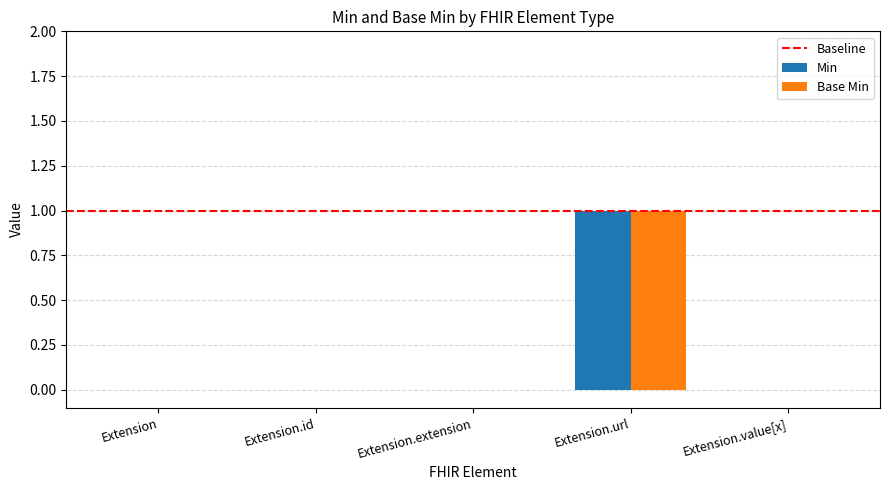

Does the chart contain stacked bars?

No